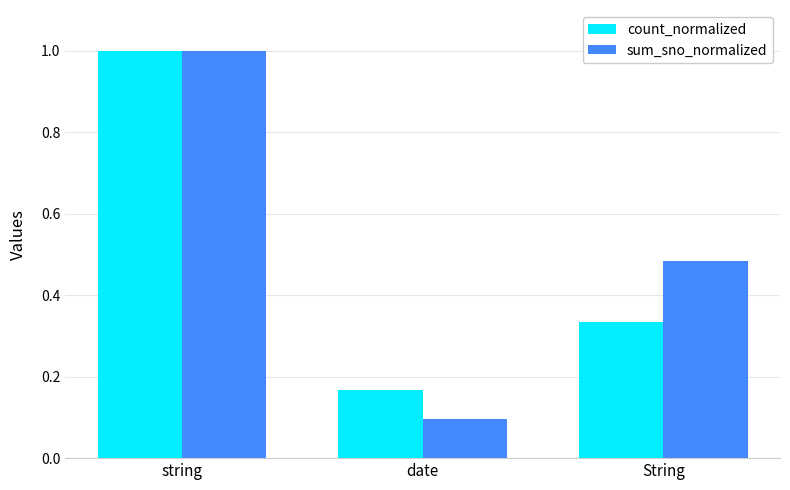

How many bars are there in total?

6